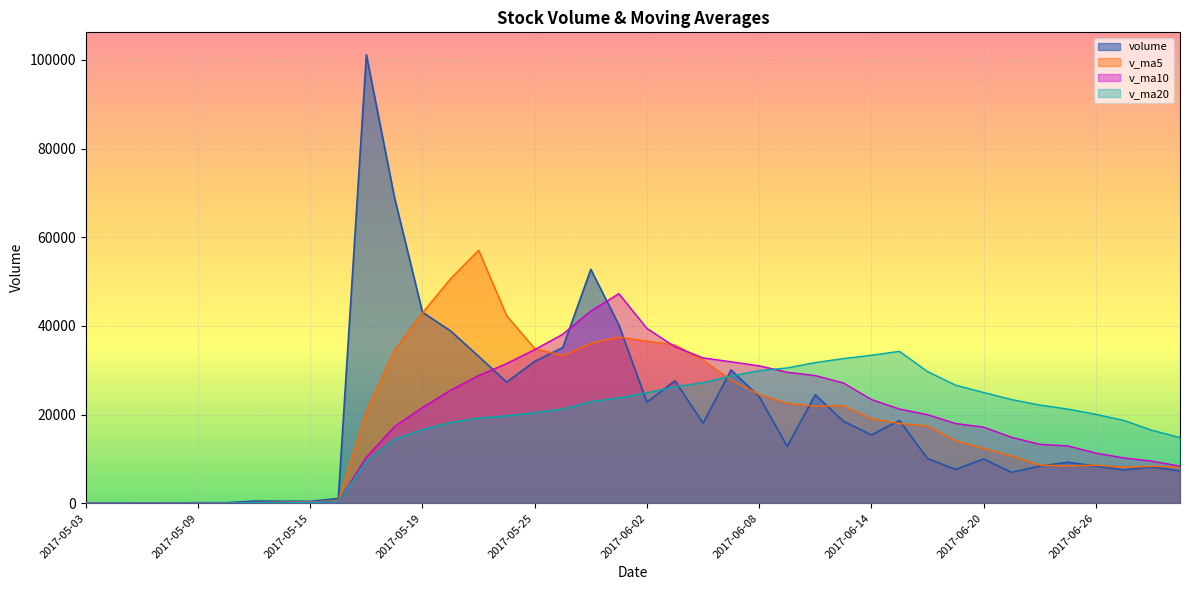

How many lines are shown in the chart?

4